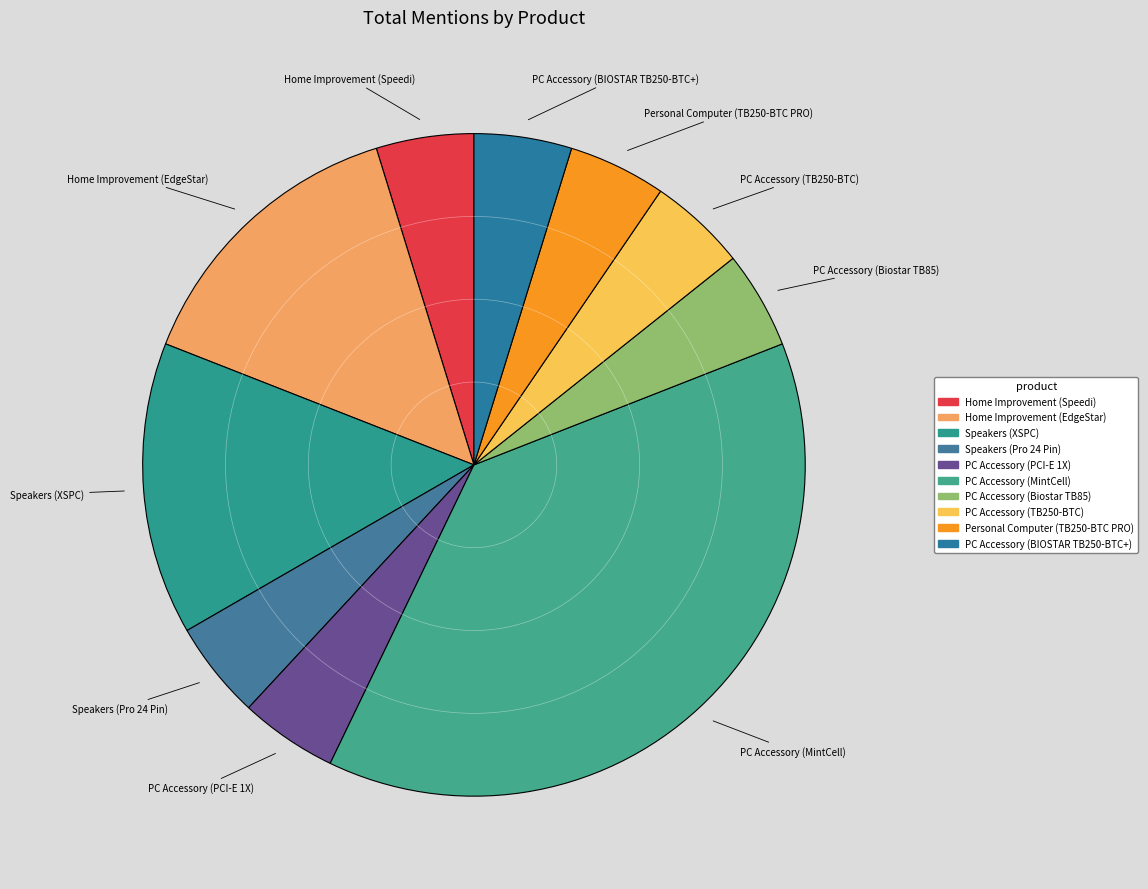

Does Personal Computer (TB250-BTC PRO) account for over 50% of the chart?

No